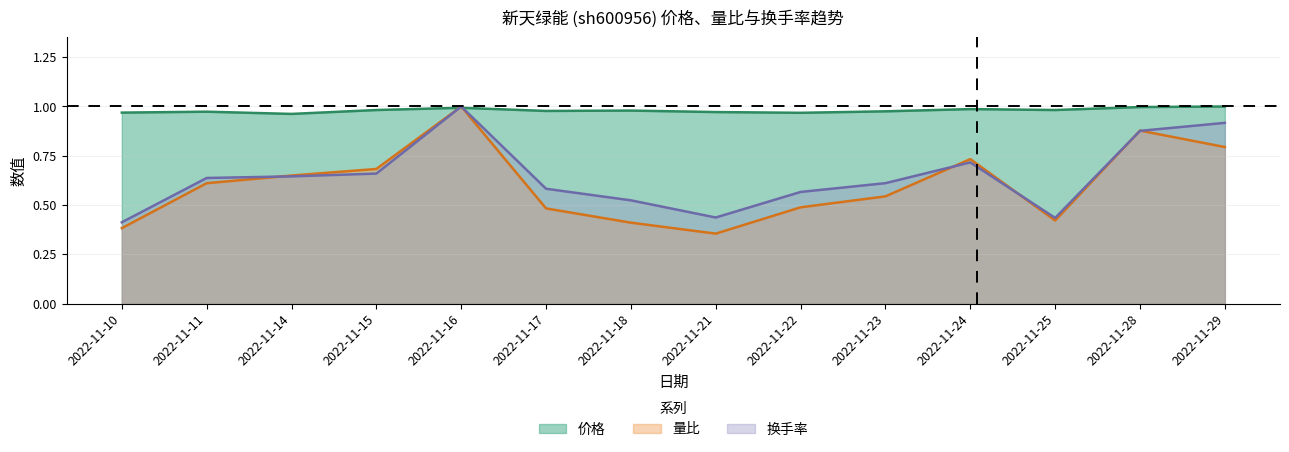

What are all the series names shown in the legend?

价格, 量比, 换手率